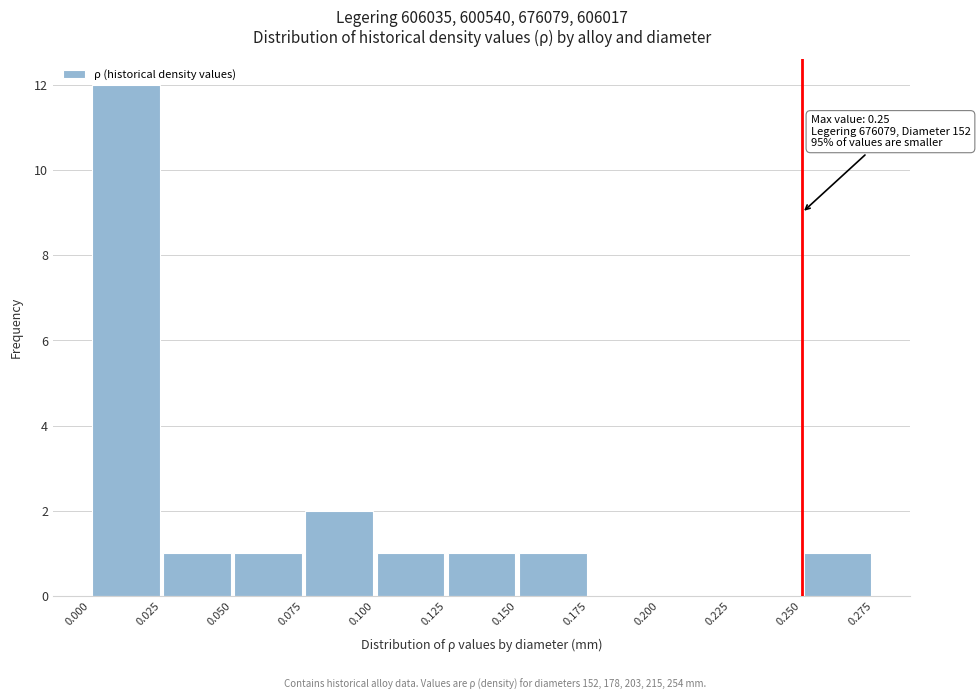

Which range on the x-axis has the tallest bar?

0.000 to 0.025